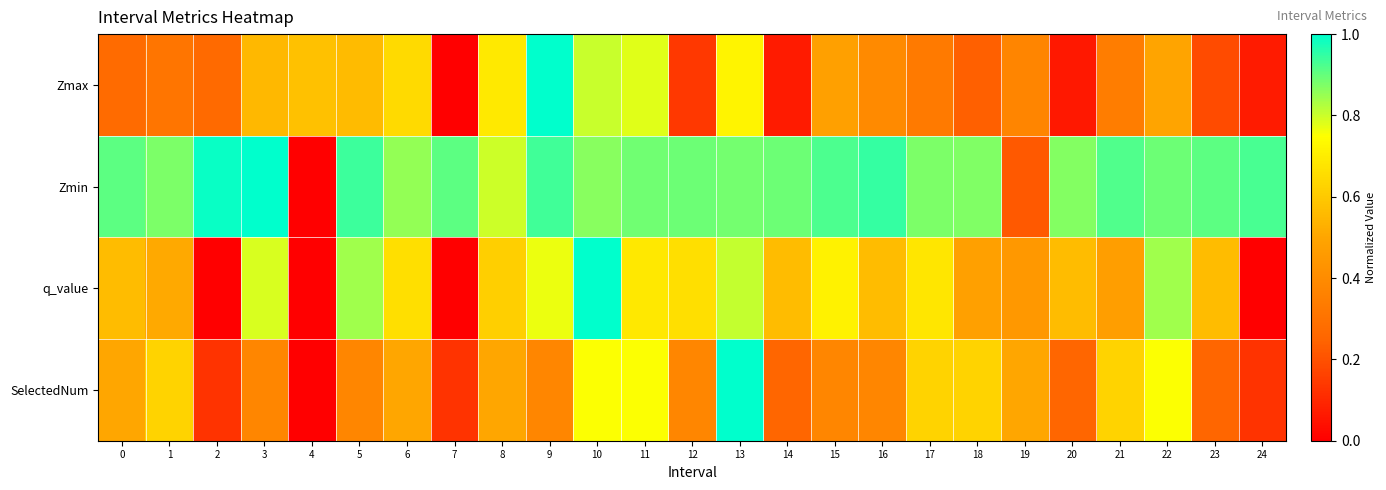

Reading left to right, extract all data points from this chart.

Zmax: 0=0.3	1=0.3	2=0.3	3=0.6	4=0.6	5=0.6	6=0.6	7=0.0	8=0.7	9=1.0	10=0.8	11=0.8	12=0.1	13=0.7	14=0.1	15=0.5	16=0.4	17=0.3	18=0.2	19=0.4	20=0.1	21=0.3	22=0.5	23=0.2	24=0.1
Zmin: 0=0.9	1=0.9	2=1.0	3=1.0	4=0.0	5=0.9	6=0.9	7=0.9	8=0.8	9=0.9	10=0.9	11=0.9	12=0.9	13=0.9	14=0.9	15=0.9	16=0.9	17=0.9	18=0.9	19=0.2	20=0.9	21=0.9	22=0.9	23=0.9	24=0.9
q_value: 0=0.6	1=0.5	2=0.0	3=0.8	4=0.0	5=0.8	6=0.7	7=0.0	8=0.6	9=0.8	10=1.0	11=0.7	12=0.7	13=0.8	14=0.6	15=0.7	16=0.6	17=0.7	18=0.5	19=0.4	20=0.6	21=0.5	22=0.8	23=0.6	24=0.0
SelectedNum: 0=0.5	1=0.6	2=0.1	3=0.4	4=0.0	5=0.4	6=0.5	7=0.1	8=0.5	9=0.4	10=0.8	11=0.8	12=0.4	13=1.0	14=0.2	15=0.4	16=0.4	17=0.6	18=0.6	19=0.5	20=0.2	21=0.6	22=0.8	23=0.2	24=0.1